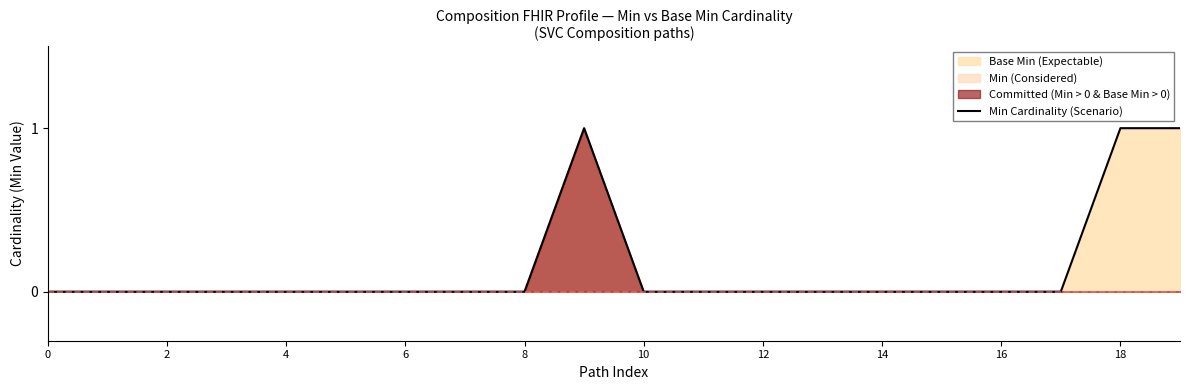

True or false: Min Cardinality (Scenario) has a value of 0 at 12.

True